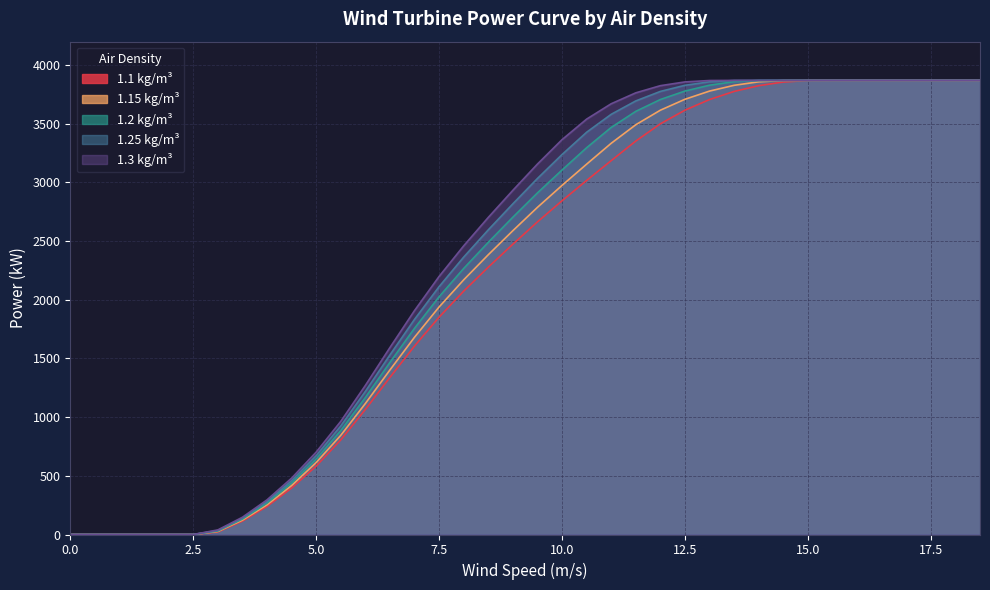

What is the maximum value for 1.2 kg/m³?

3870